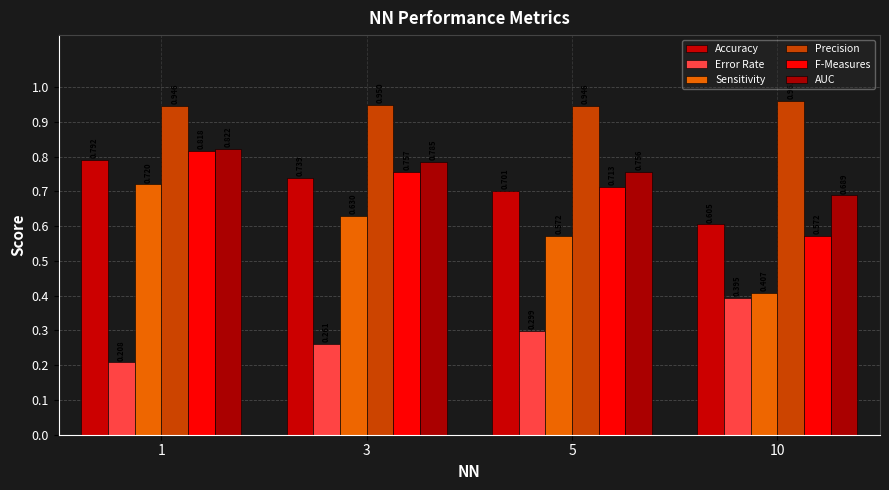

At which category does the chart reach its minimum across all series?

1